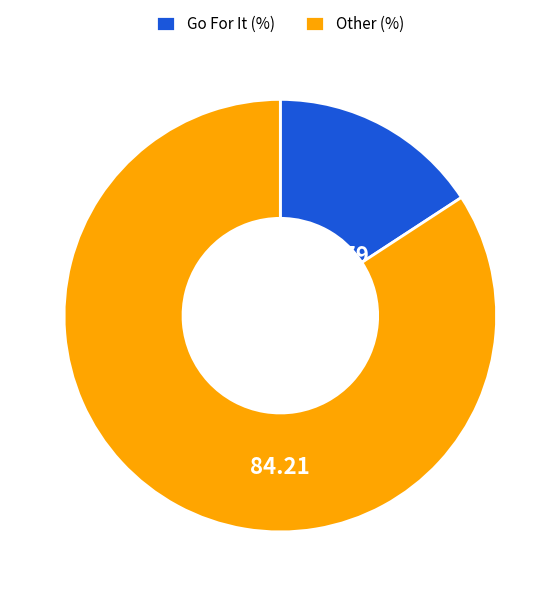

Approximately how many times larger is the value at Other (%) compared to Go For It (%)?

5.3